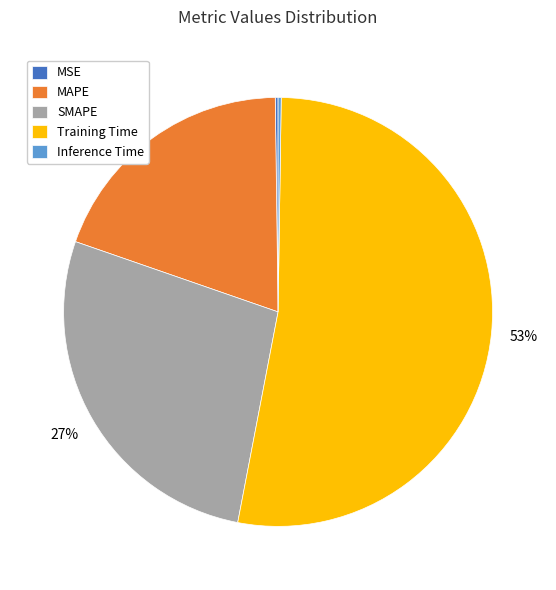

Between Training Time and SMAPE, which is larger?

Training Time